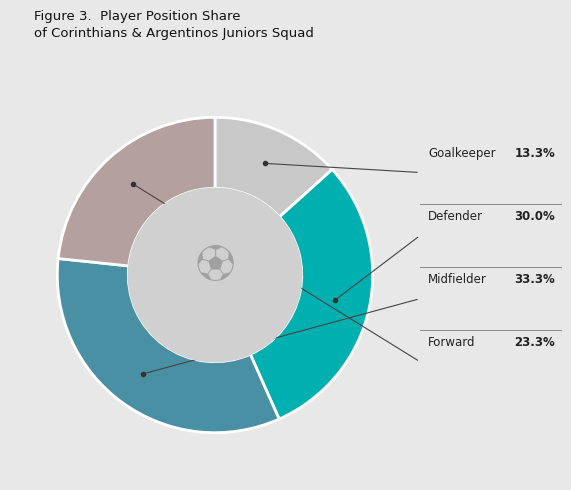

To the nearest percent, what is the difference between the largest and smallest slice percentages?

20%